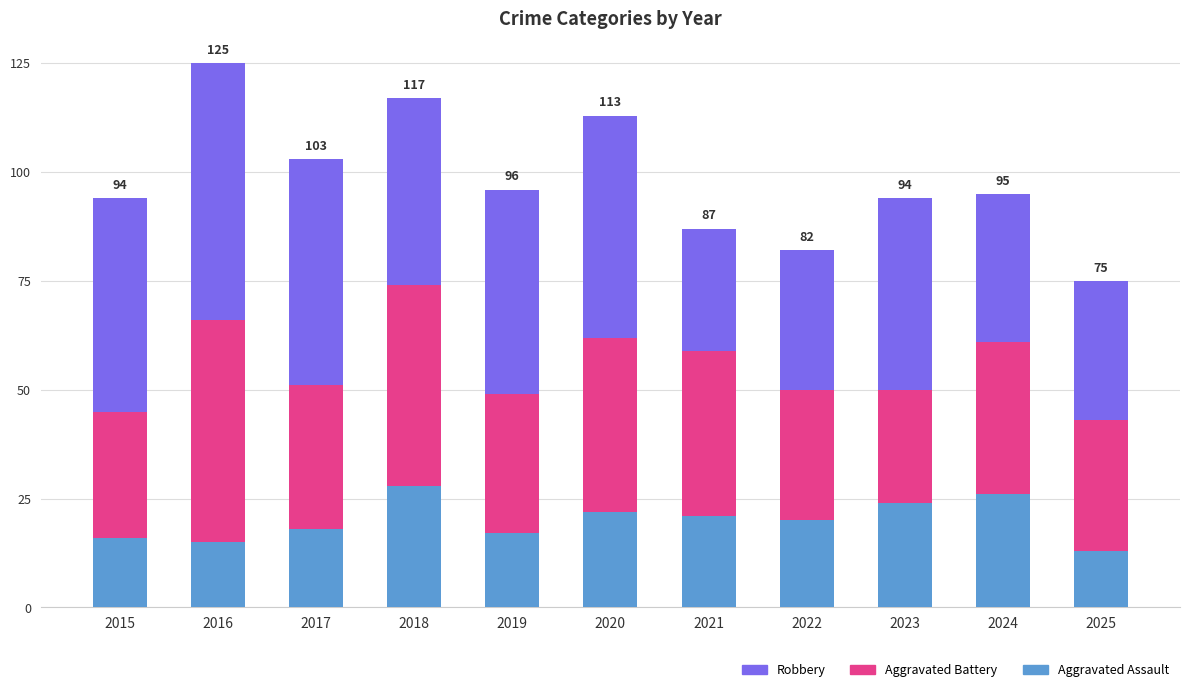

What is the average value of the Aggravated Assault series?

20